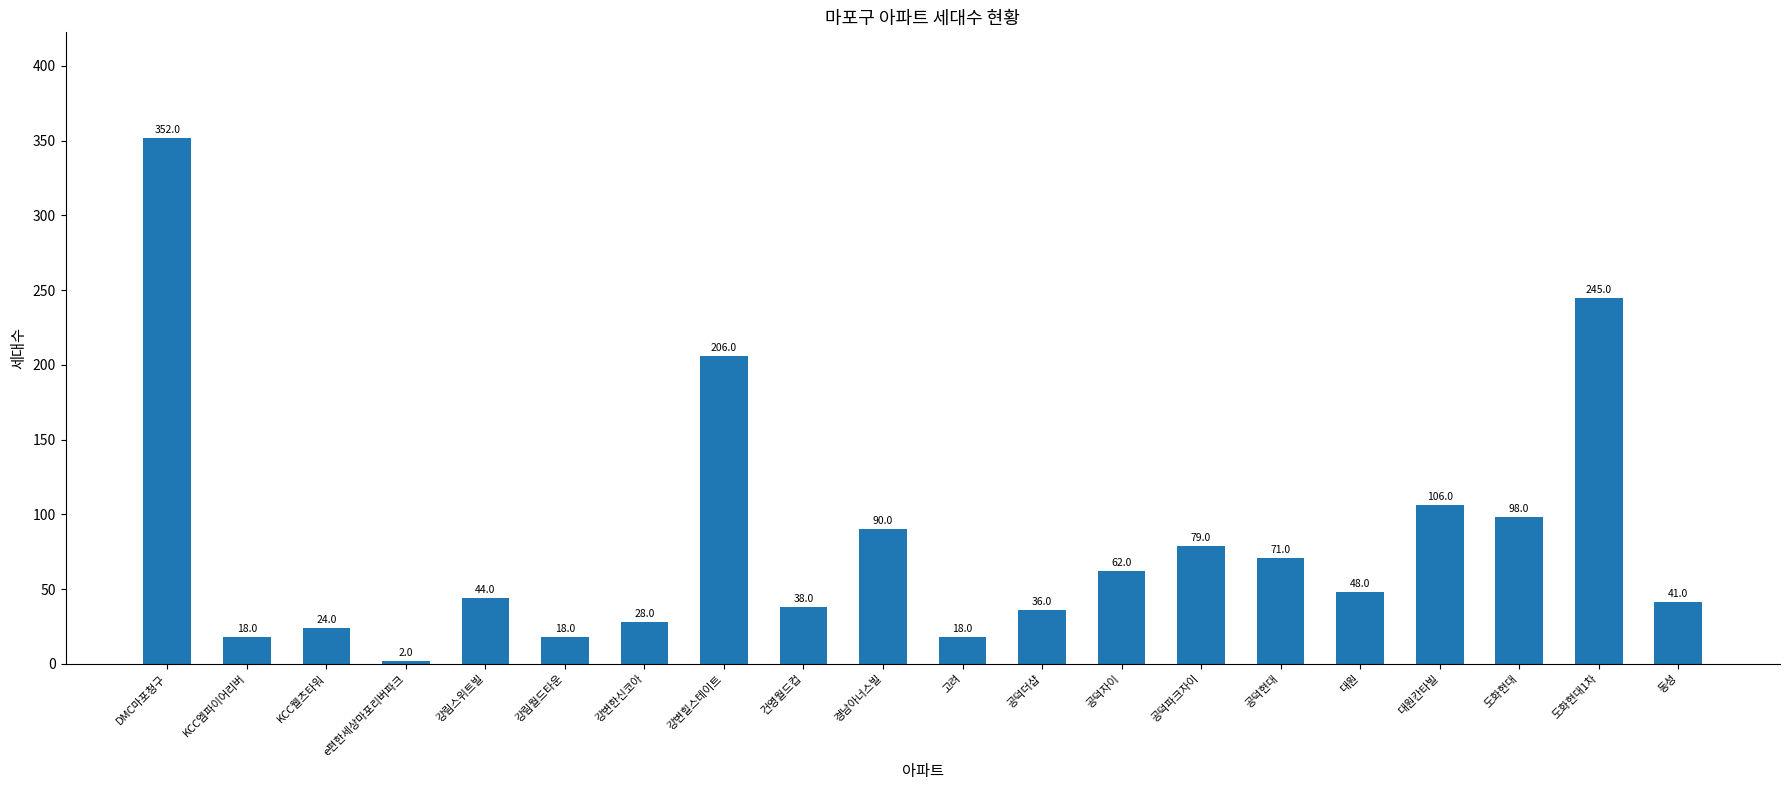

What is the average value?

81